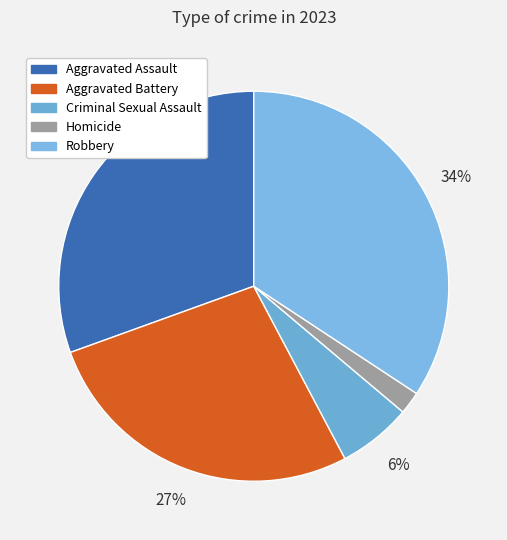

Rank the categories by value from lowest to highest.

Homicide, Criminal Sexual Assault, Aggravated Battery, Aggravated Assault, Robbery